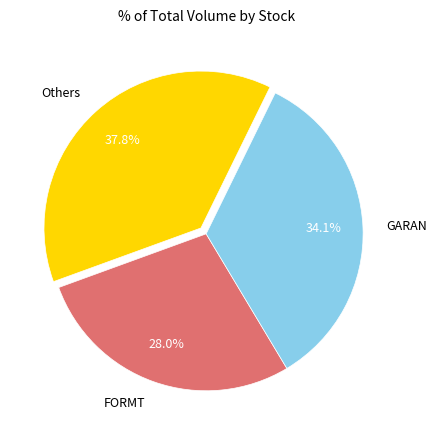

How many slices are in this pie chart?

3